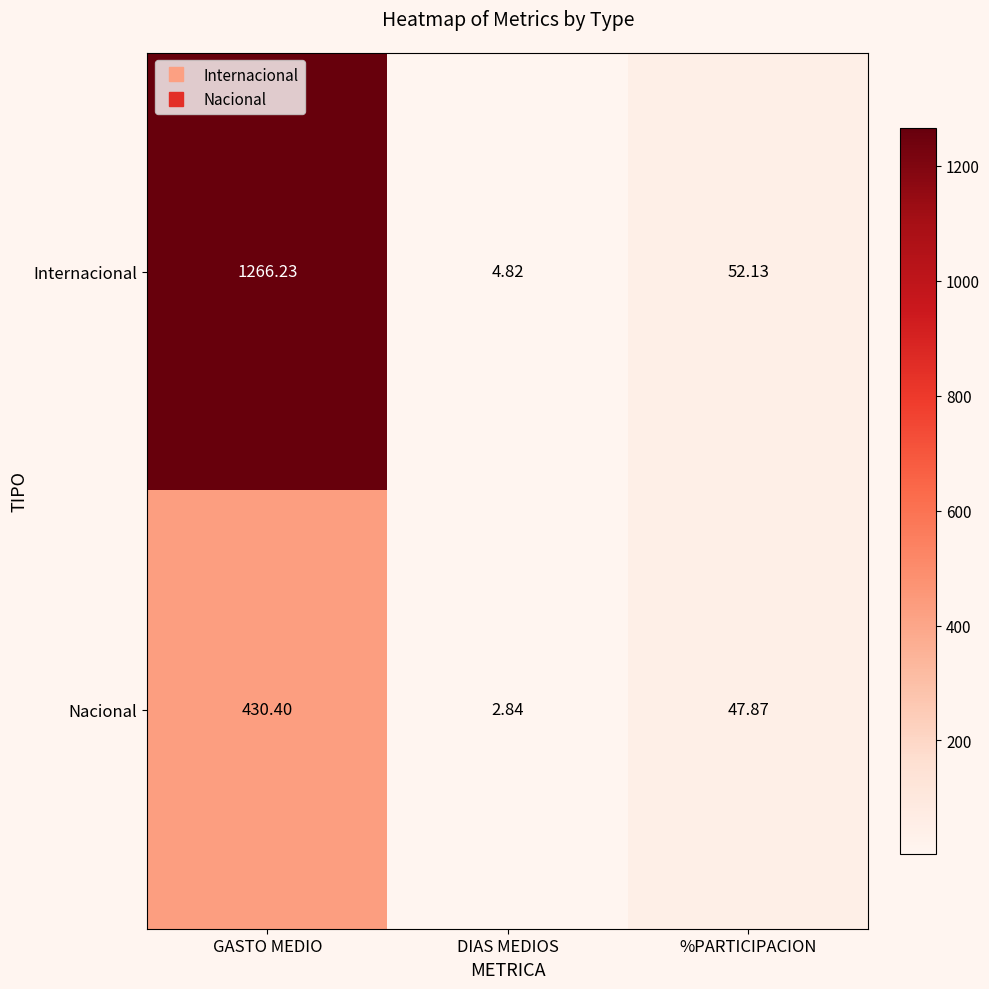

Is the value of Nacional at %PARTICIPACION greater than the value of Internacional at GASTO MEDIO?

No